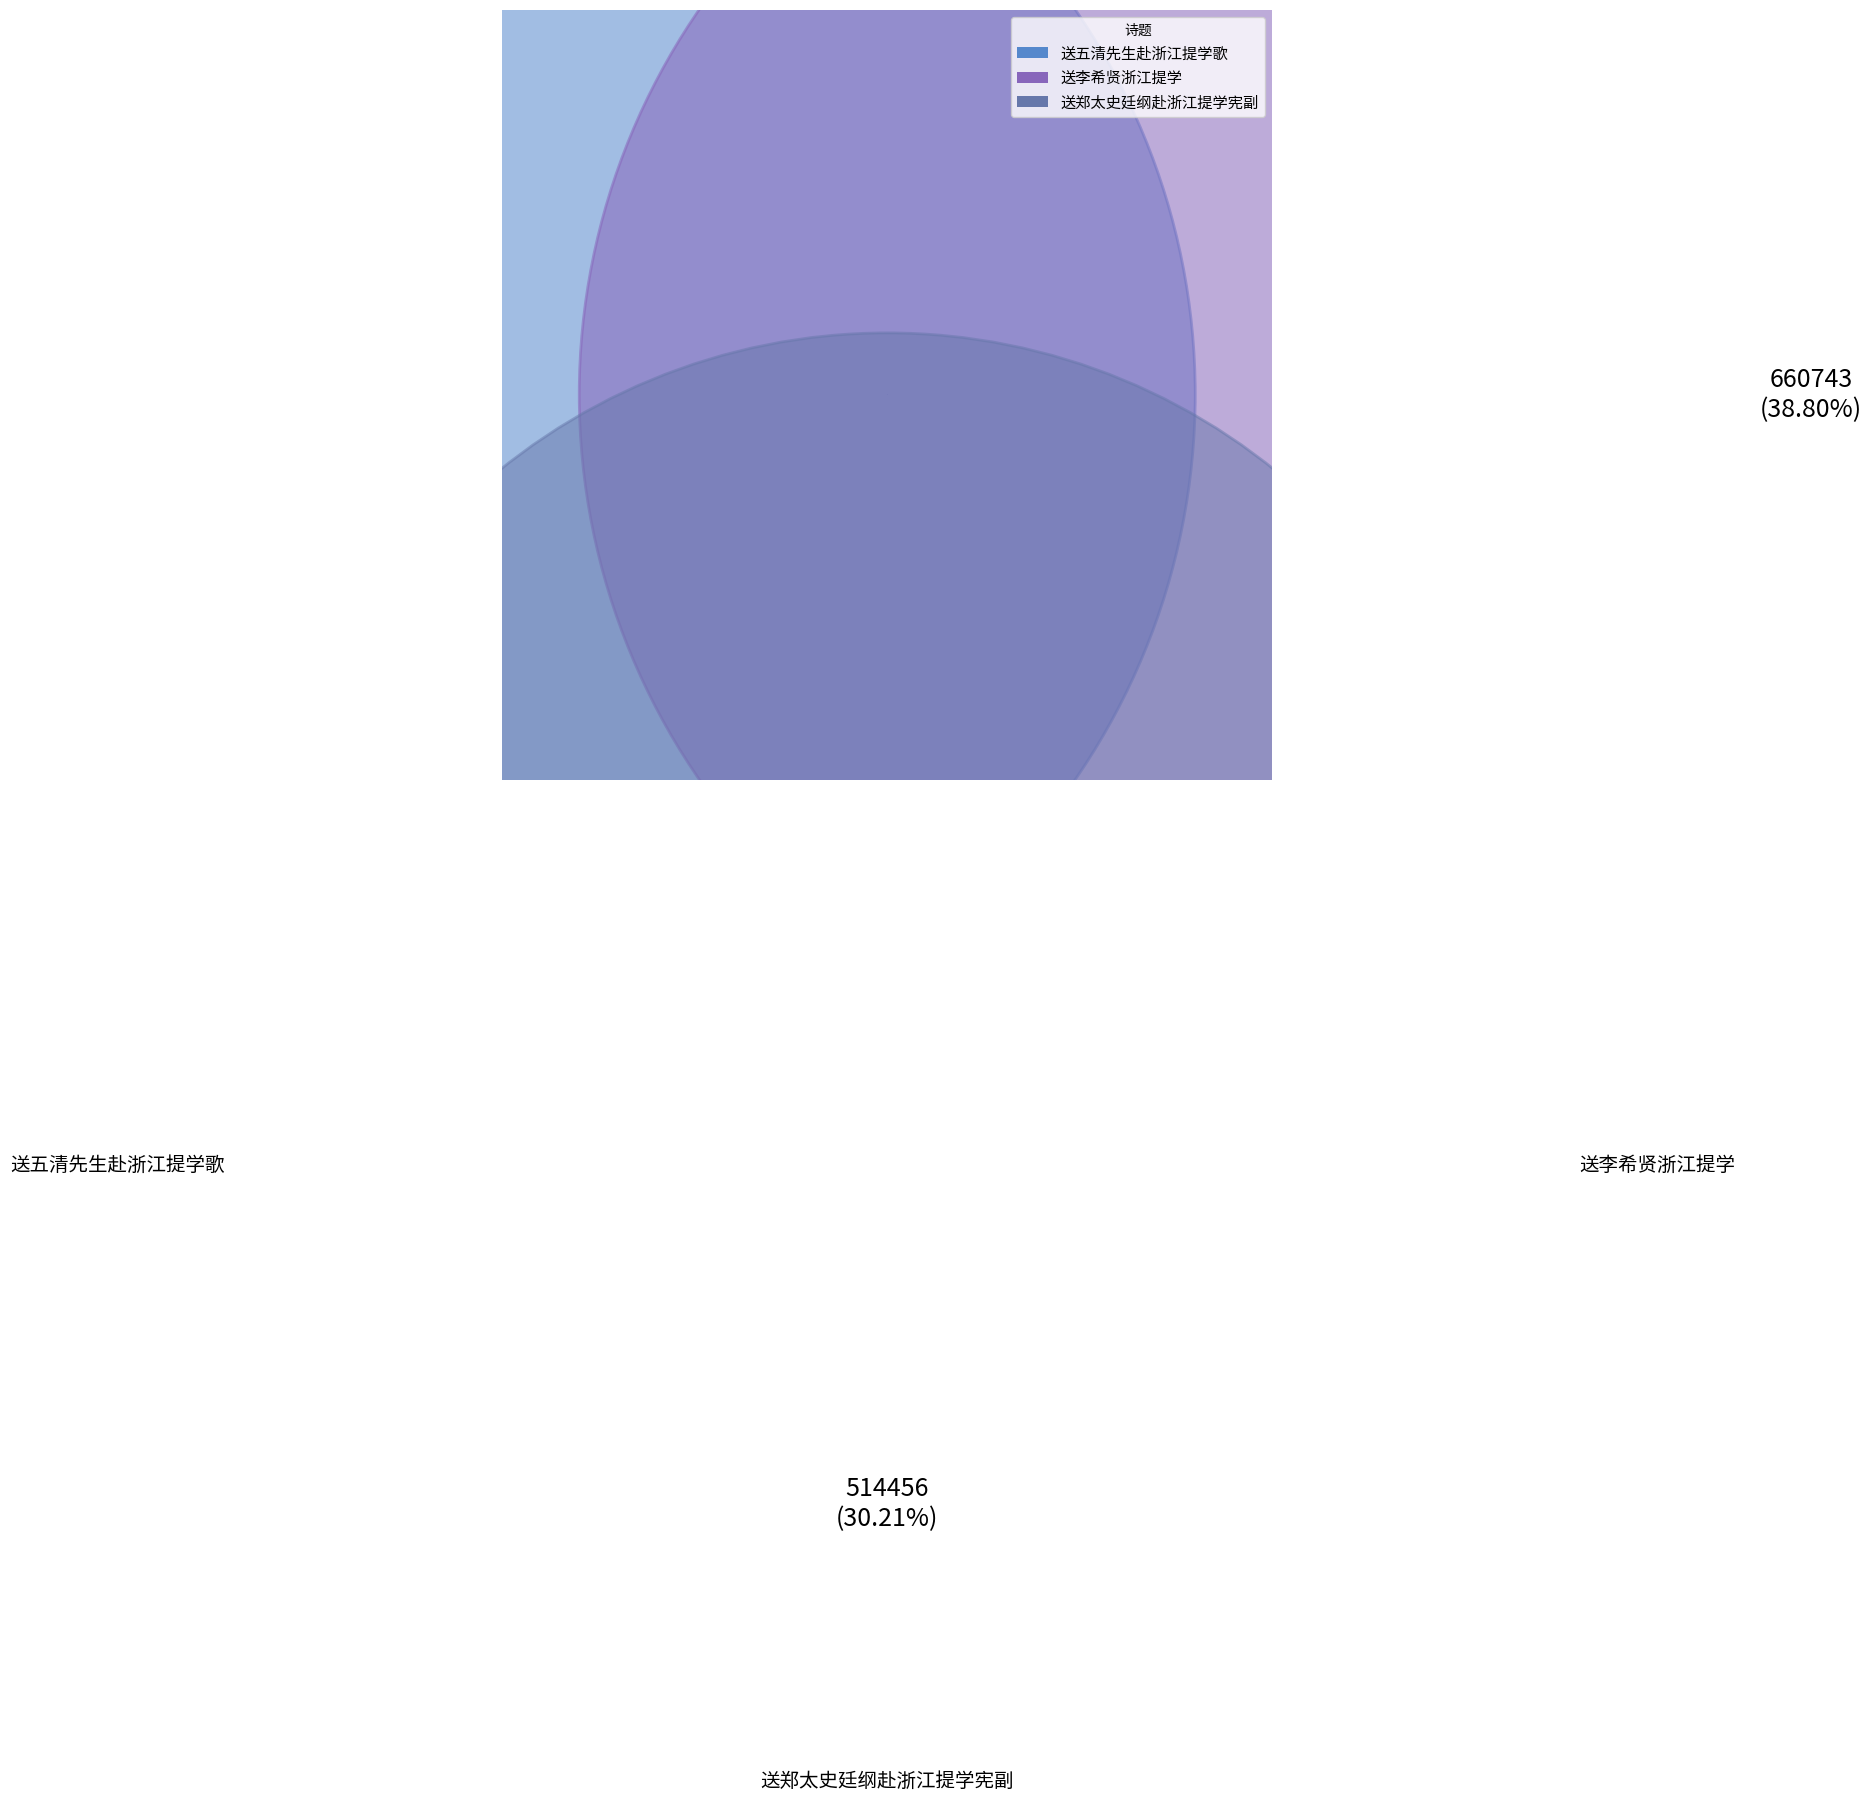

Which slice is the smallest?

送郑太史廷纲赴浙江提学宪副